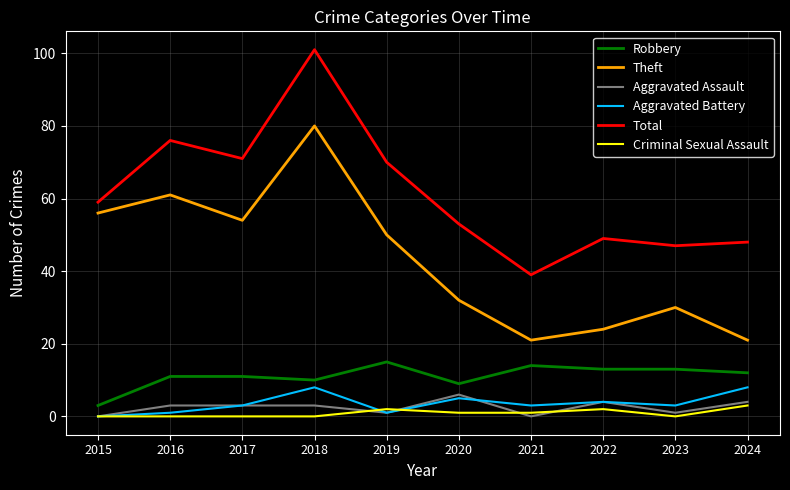

At which category is the sum across all series the highest?

2018